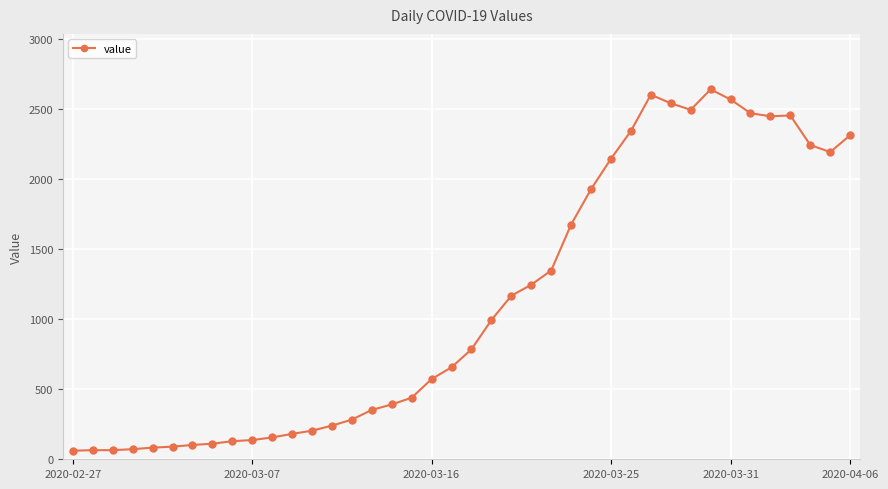

What is the difference between the second highest and second lowest values?

2535